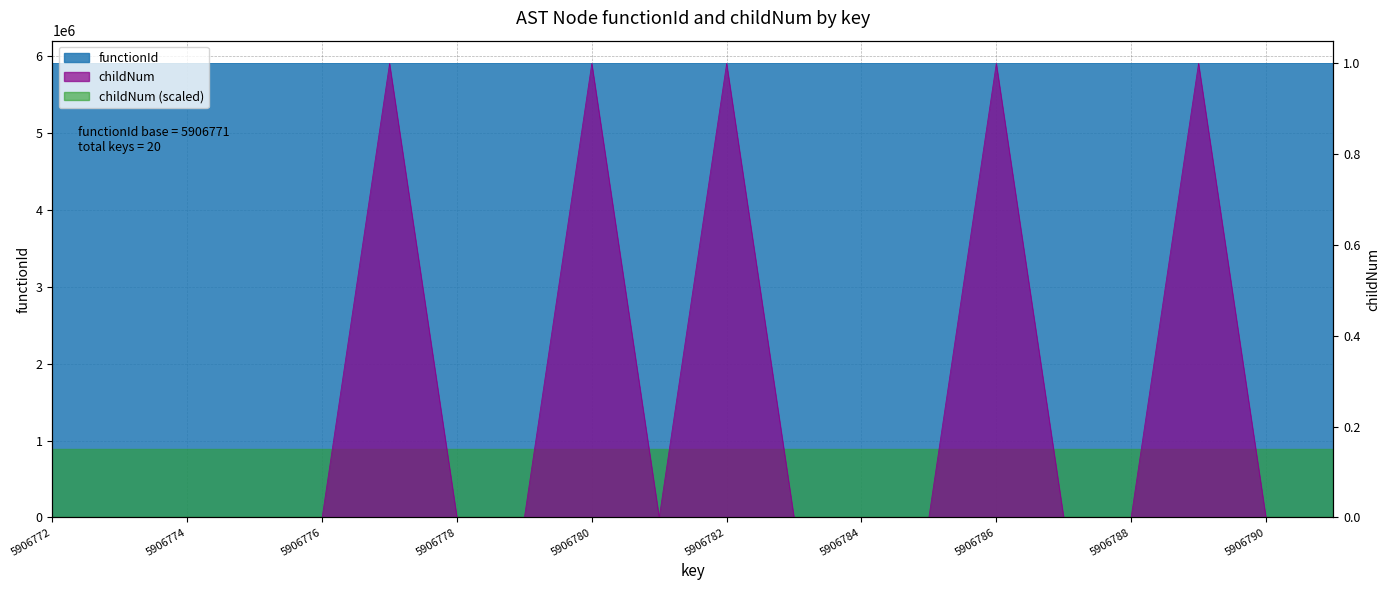

Reading left to right, transcribe all the data shown in this chart.

0	0	0	0	0	1	0	0	1	0	1	0	0	0	1	0	0	1	0	0